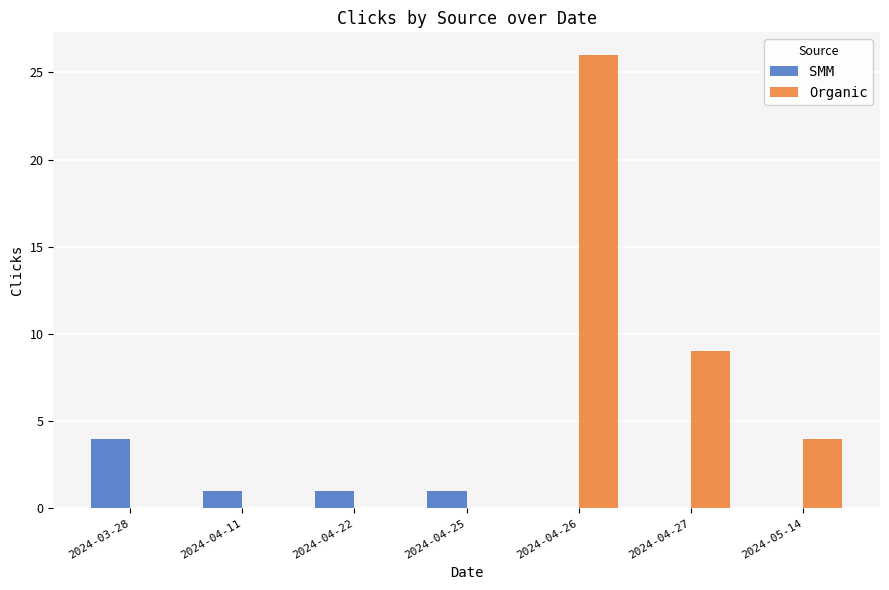

How many Organic values are between 0 and 9?

6